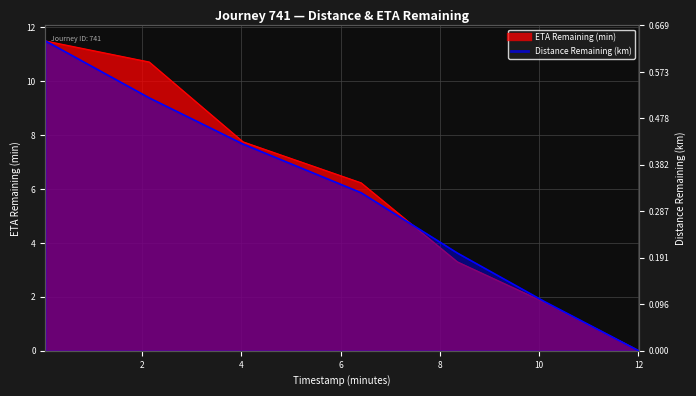

Which series has the widest spread of values?

eta_remaining_minutes